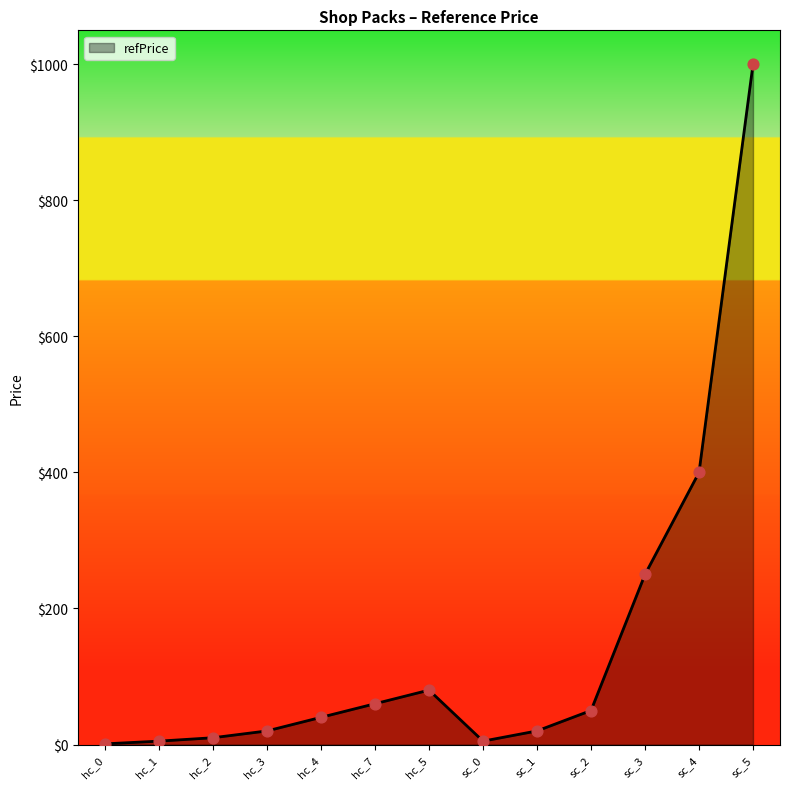

What is the change in value from hc_4 to sc_4?

+360.0